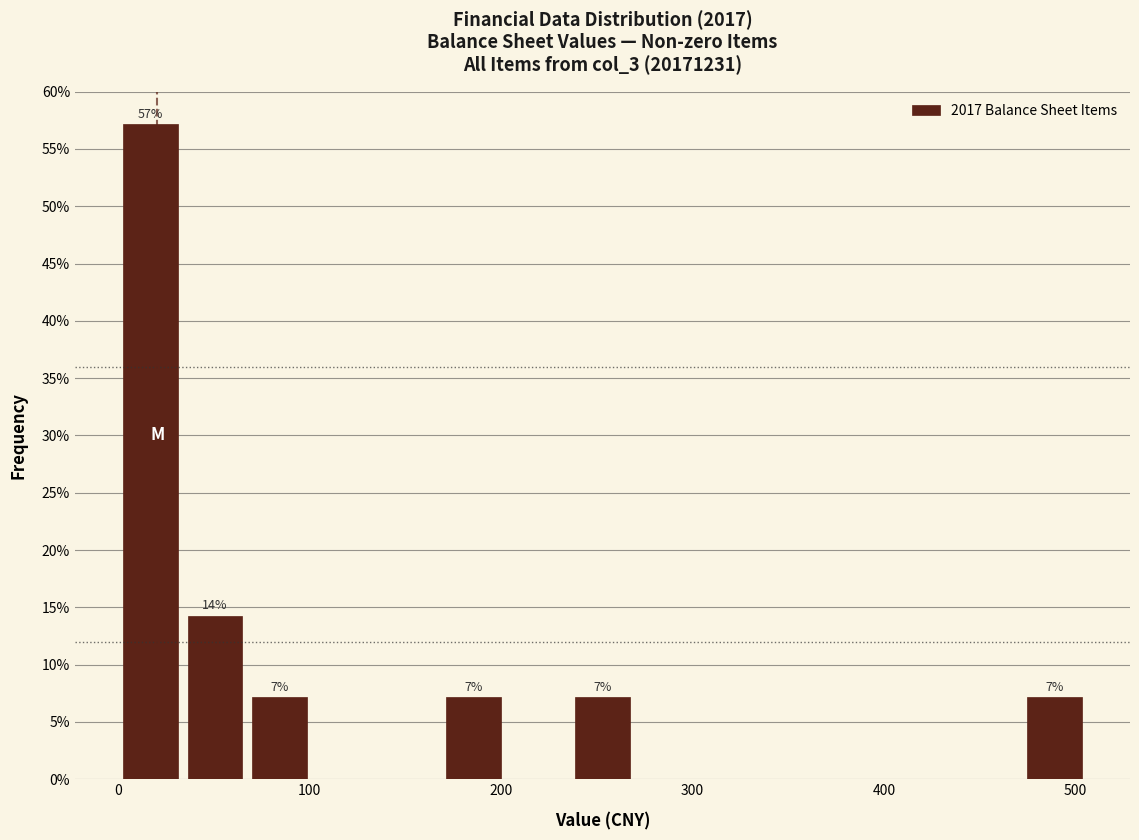

Read against the x-axis, roughly where is the centre of the tallest bar?

20